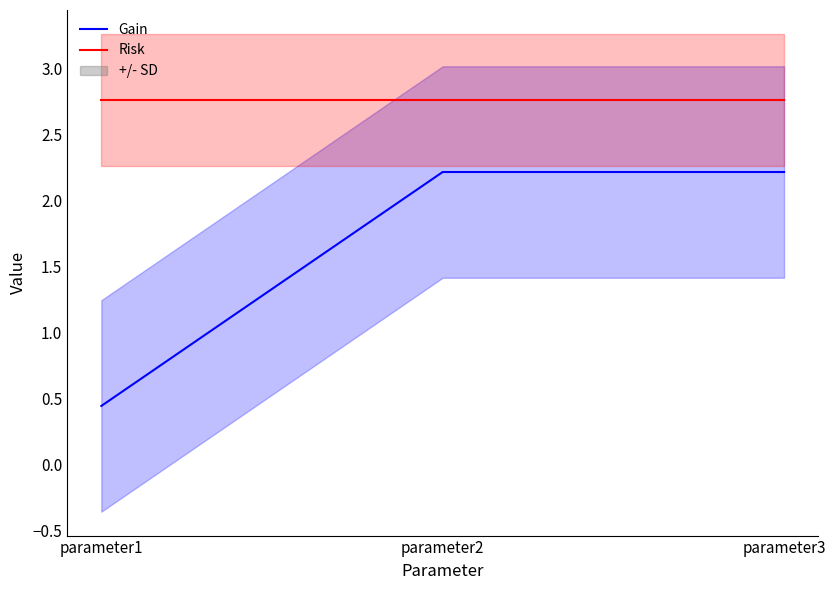

Is it true that Risk equals 2.8 at parameter3?

True